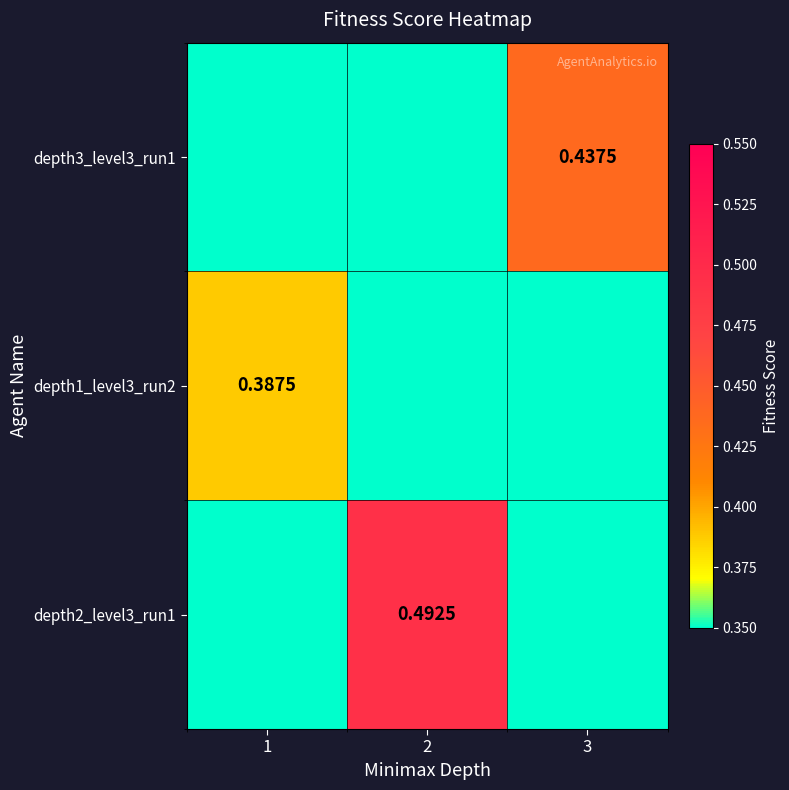

Is the value of depth3_level3_run1 at 3 greater than the value of depth2_level3_run1 at 2?

No